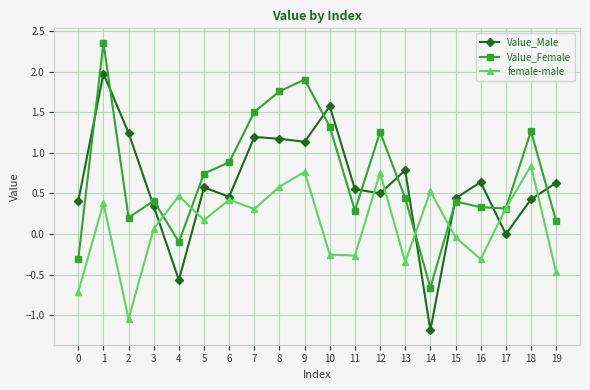

True or false: Value_Female has a value of 0.7 at 3.

False